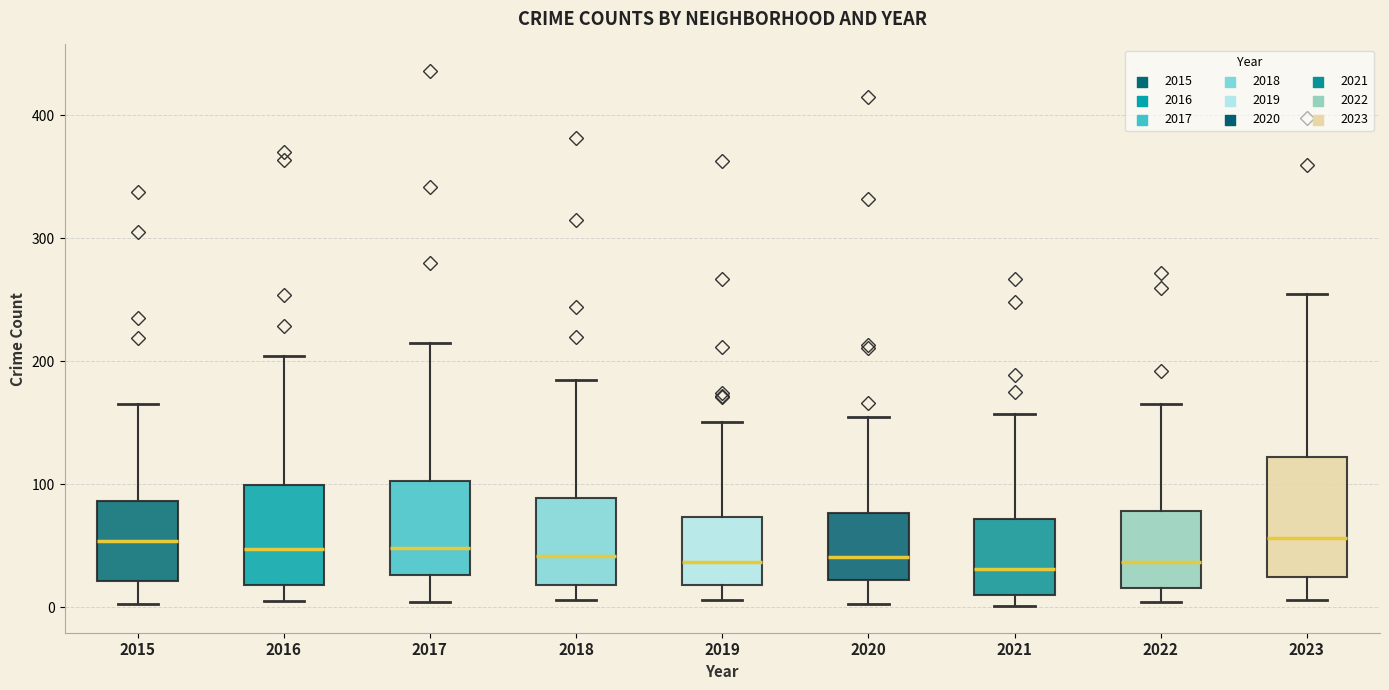

Where does the median line of the box at x = 2022 sit on the y-axis? The values are not printed on the chart, so give them approximately, as read against the axis.

40